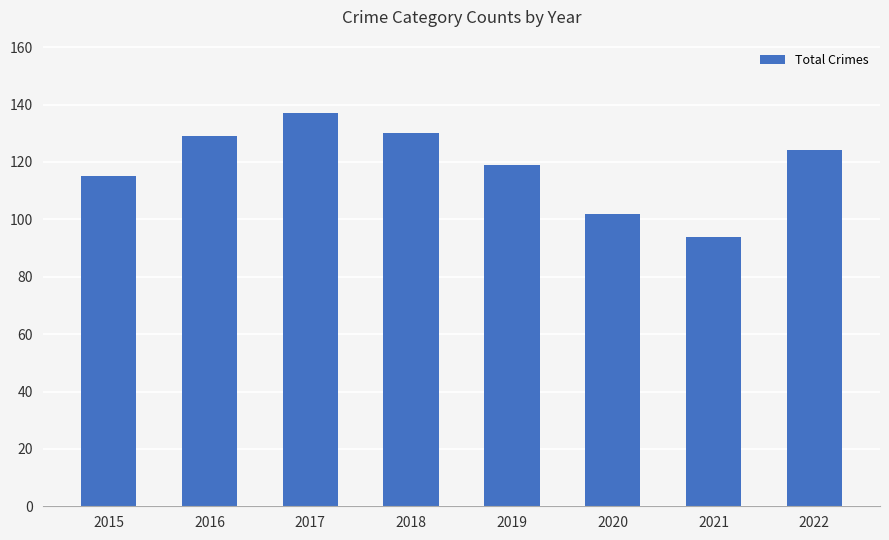

What is the value of the 1st bar from the left?

115